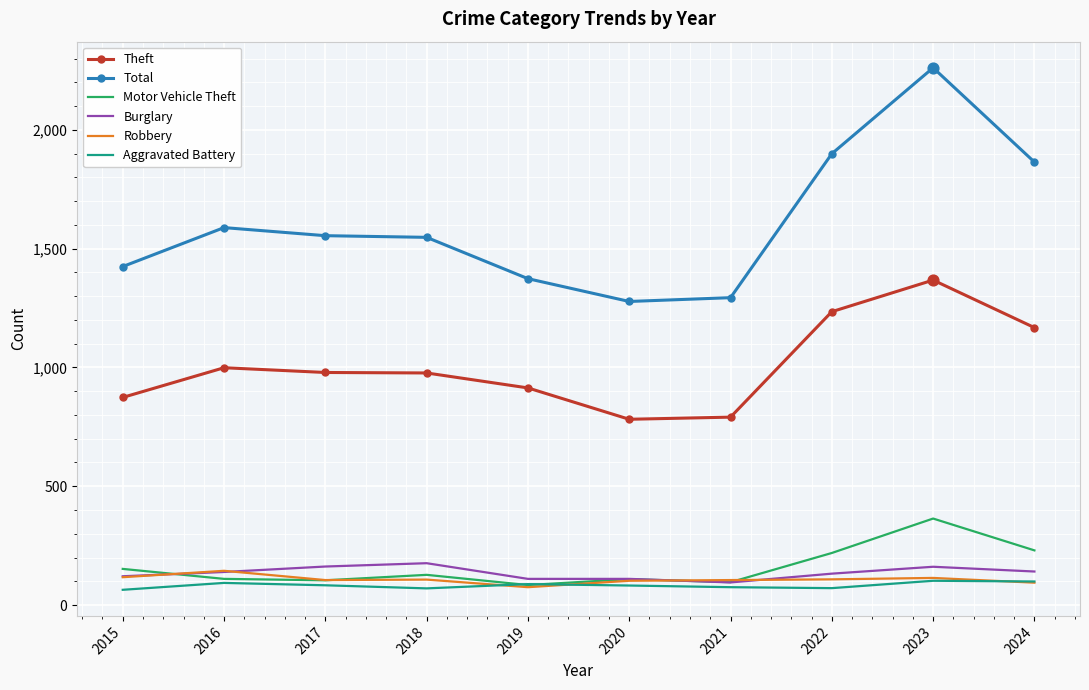

What are all the series names shown in the legend?

Theft, Total, Motor Vehicle Theft, Burglary, Robbery, Aggravated Battery